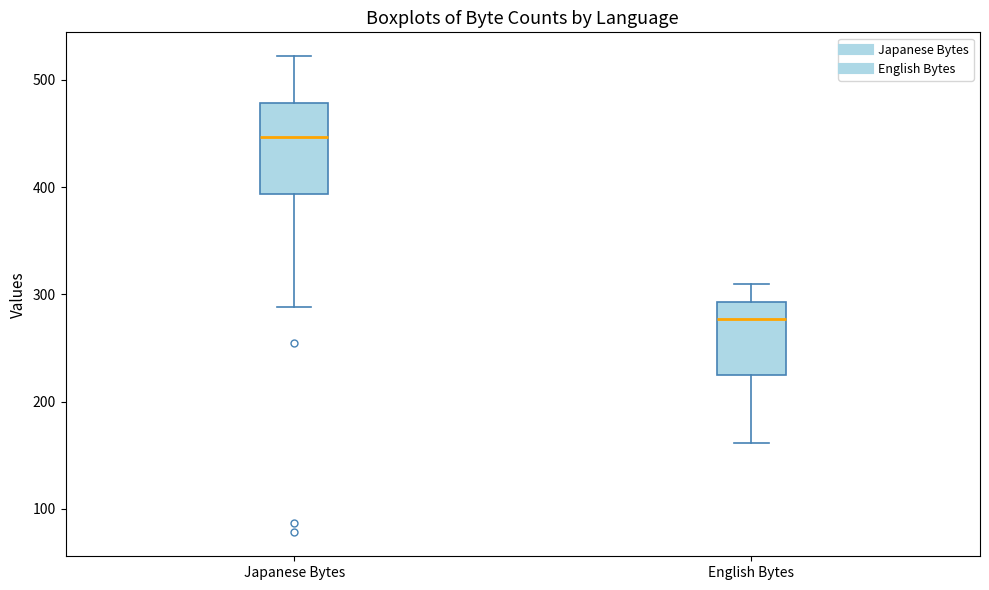

Which box has the lowest median line?

English Bytes